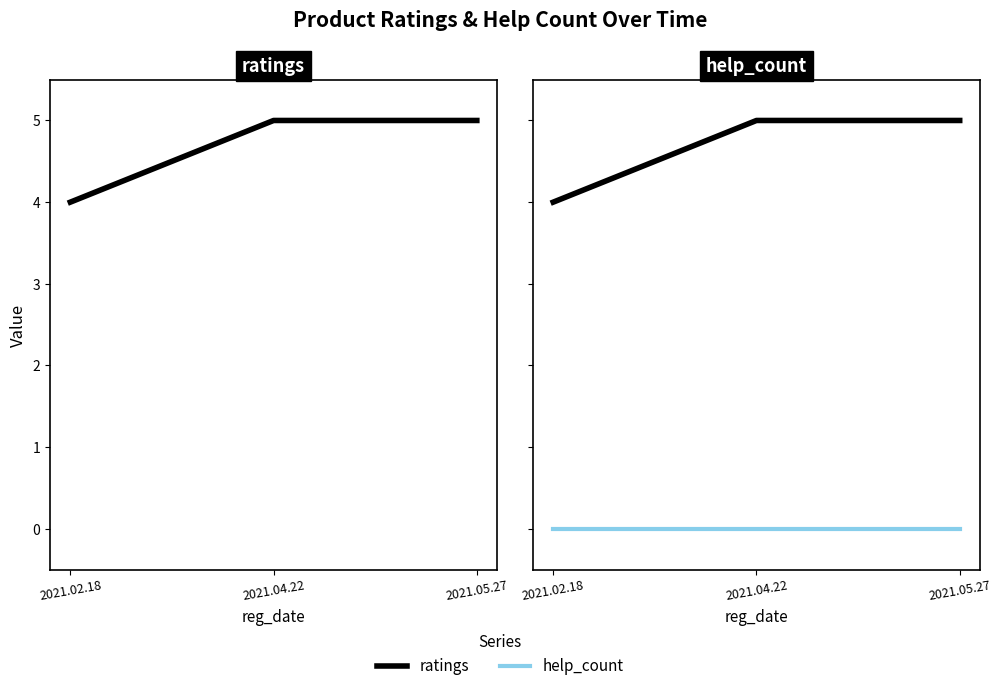

Between 2021.02.18 and 2021.05.27, which series saw the biggest shift?

ratings